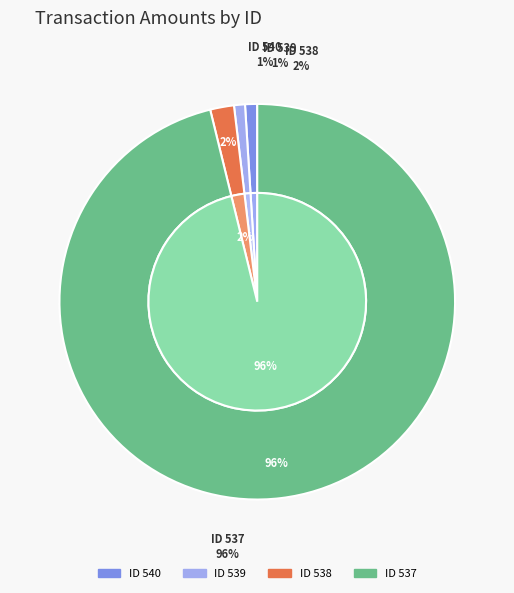

Is there a majority slice in this chart?

Yes